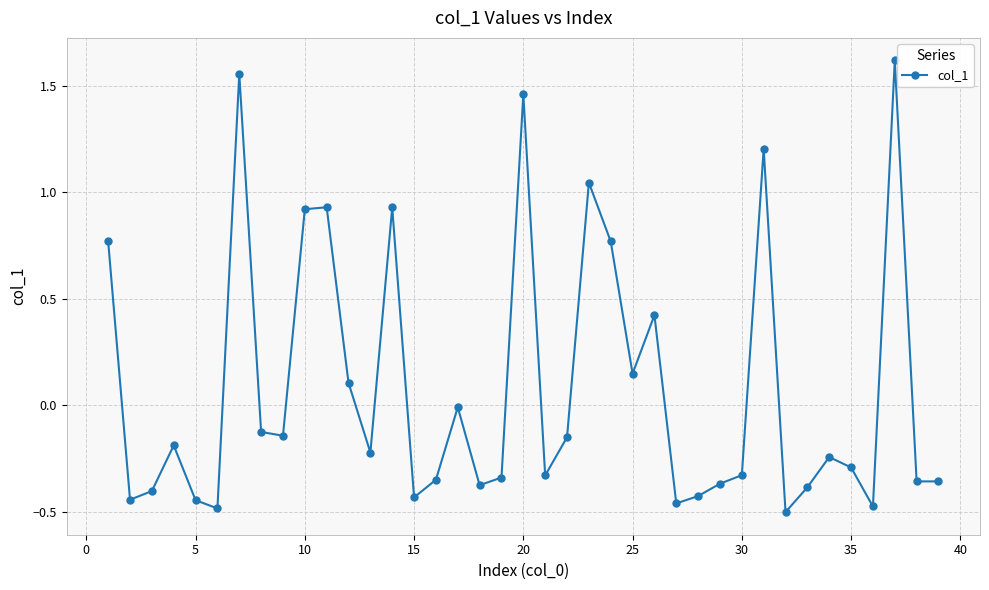

What is the difference between the second highest and minimum values?

2.1